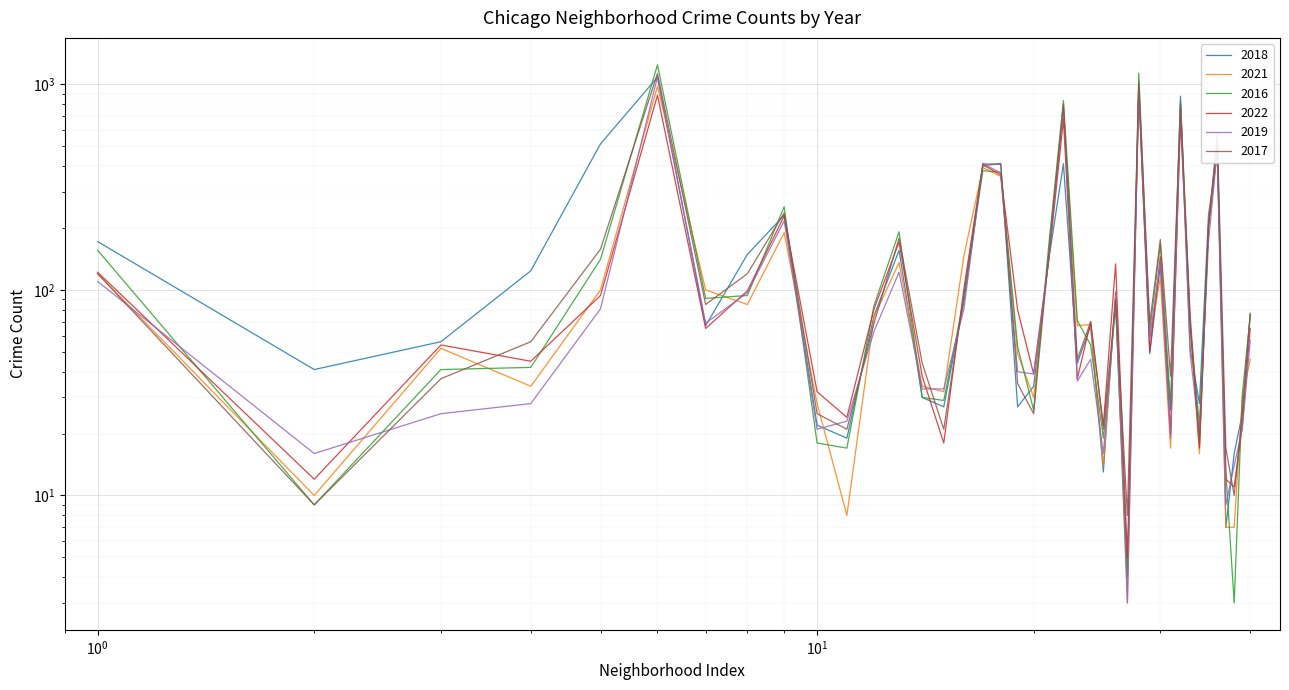

Which has a higher value, Fuller Park or Clearing?

Fuller Park